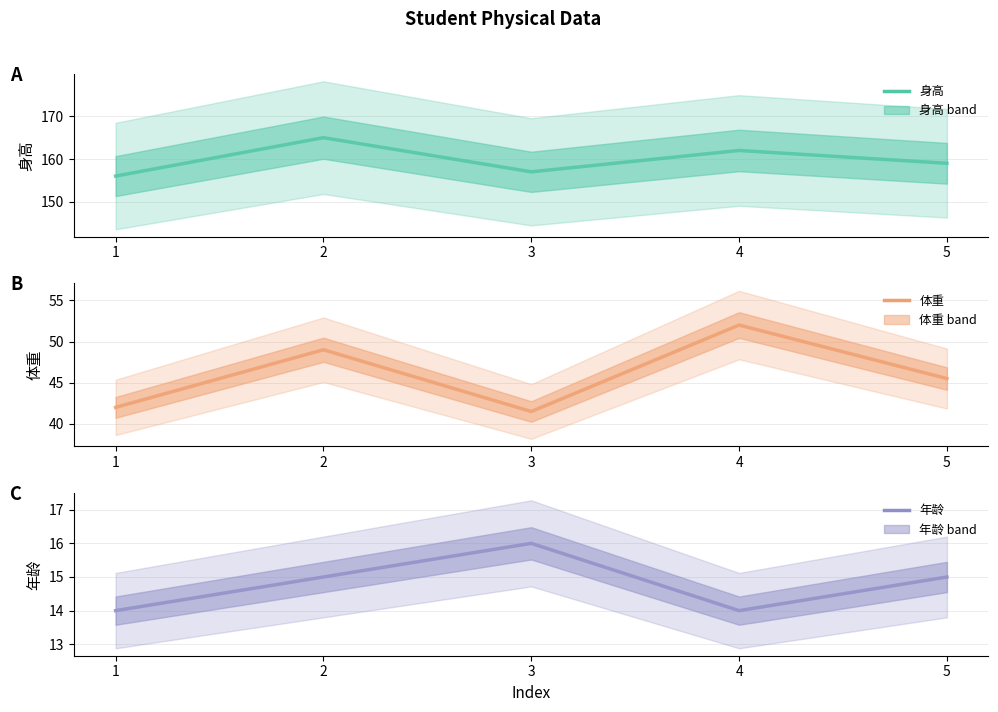

What is the value of the 身高 point at the 5th from the left?

159.0